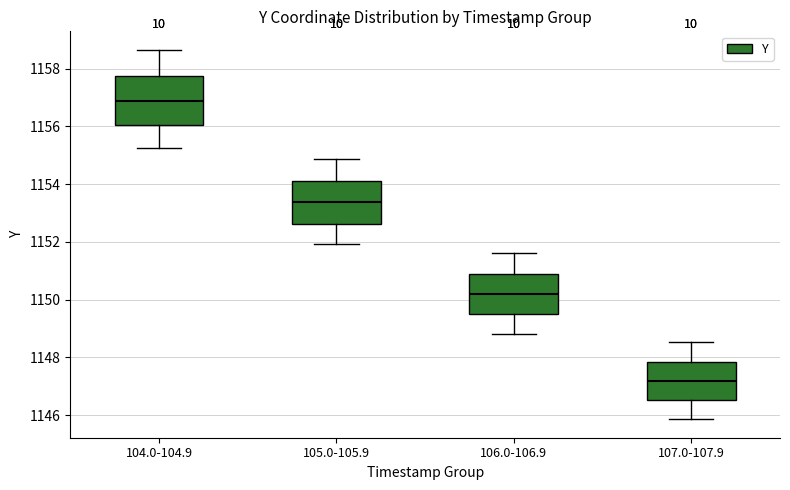

Reading left to right, read every box against the y-axis: the position of its median line, the range the box covers, and the ends of its whiskers. The values are not printed on the chart, so give them approximately, as read against the axis.

104.0-104.9: median 1156.8, box 1156.0 to 1157.8, whiskers 1155.2 to 1158.6
105.0-105.9: median 1153.4, box 1152.6 to 1154.2, whiskers 1152.0 to 1154.8
106.0-106.9: median 1150.2, box 1149.4 to 1151.0, whiskers 1148.8 to 1151.6
107.0-107.9: median 1147.2, box 1146.6 to 1147.8, whiskers 1145.8 to 1148.6